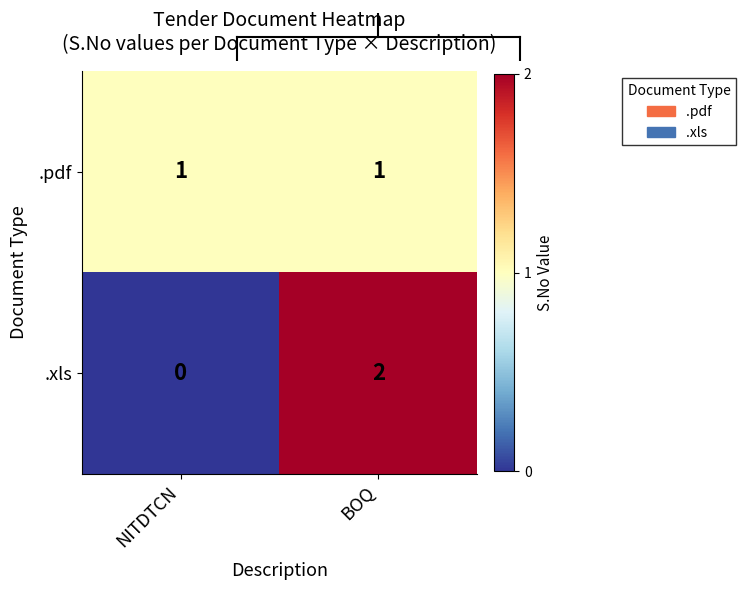

The value of .pdf at BOQ is 1. True or false?

True